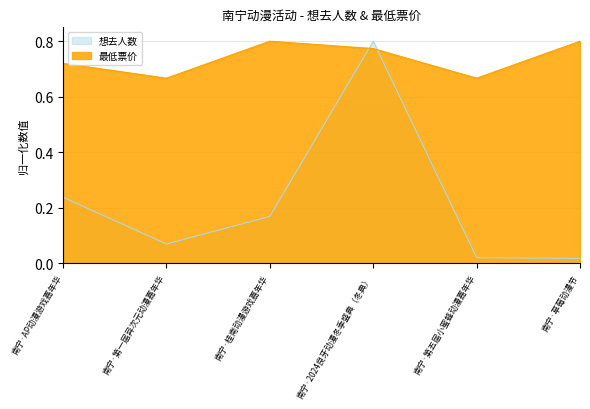

What is the value of the 想去人数 point at the 1st from the left?

0.2